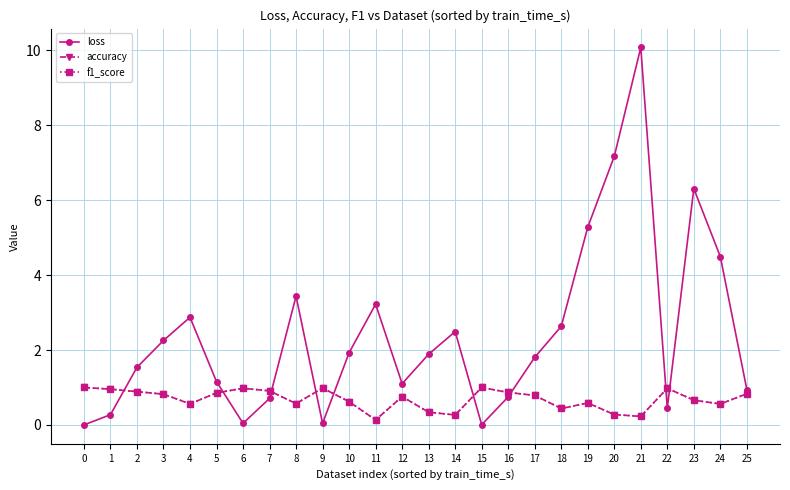

At how many categories does at least one series exceed 1?

17